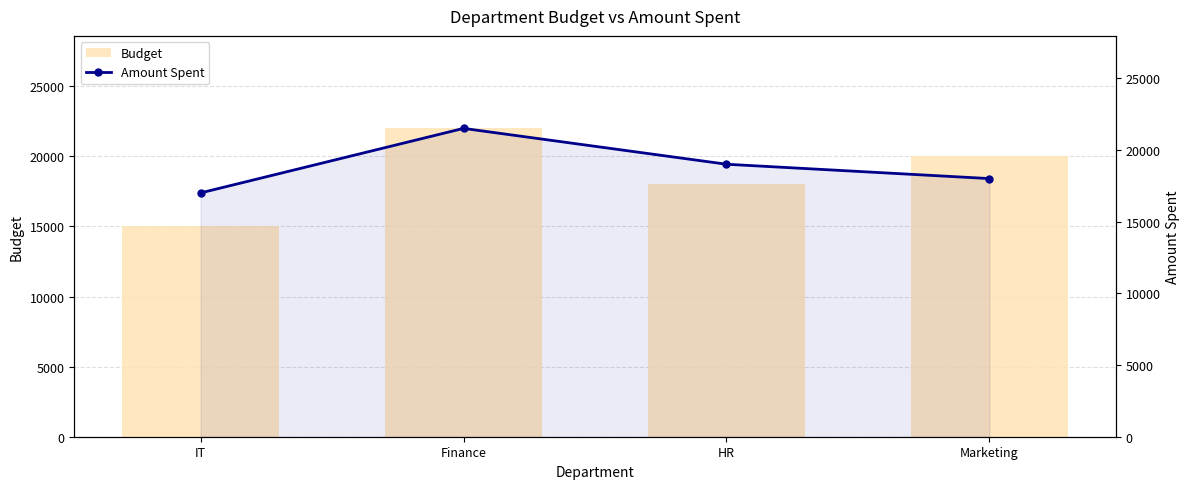

The Amount Spent series shows 7380 at IT. True or false?

False